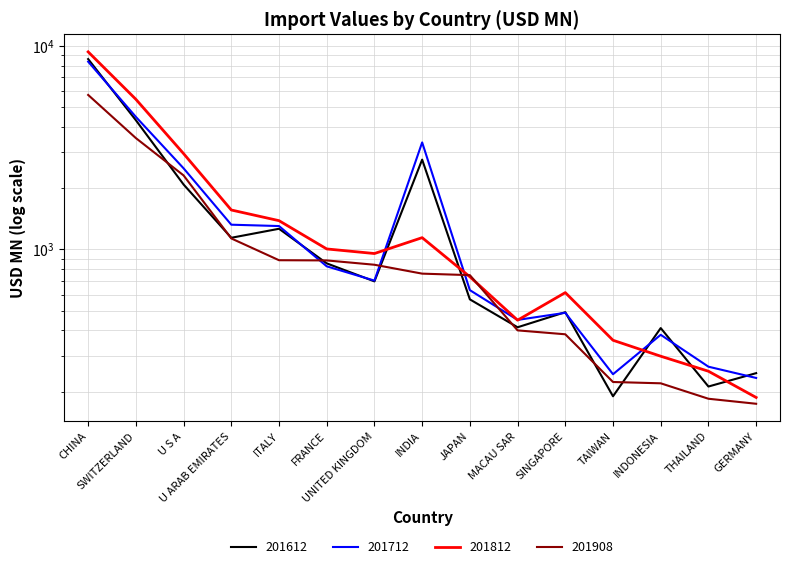

How many categories are shown in the chart?

15